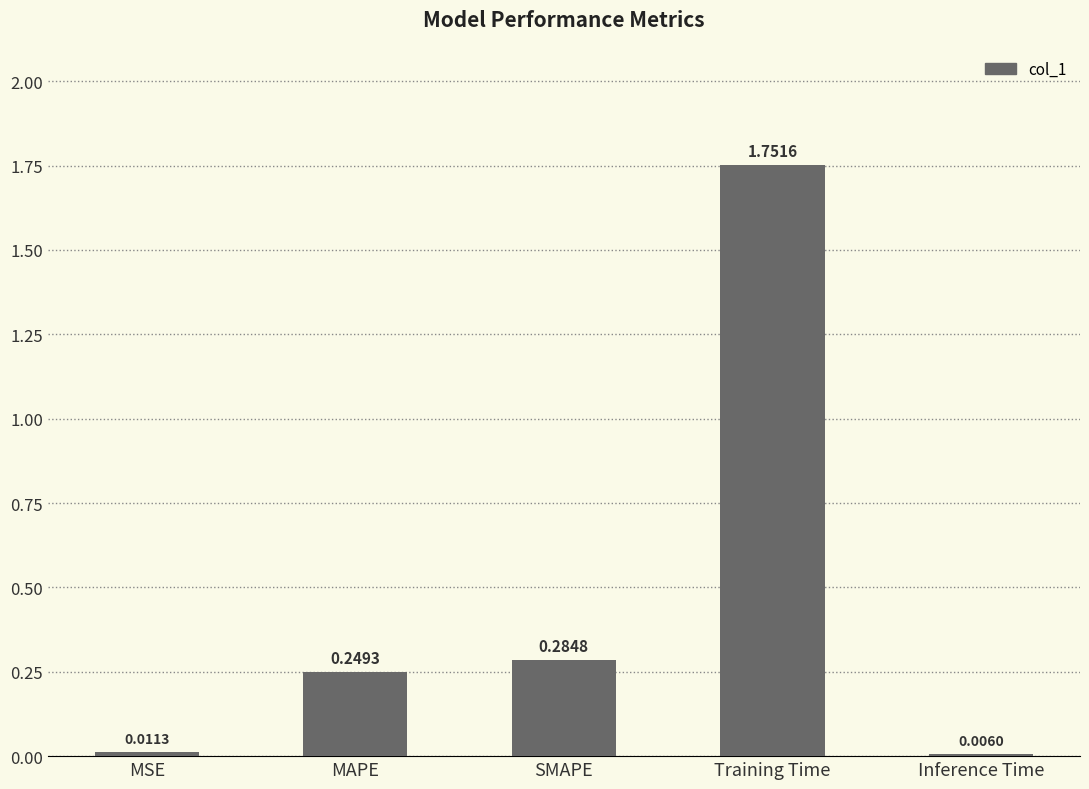

How many data points does each series have?

5